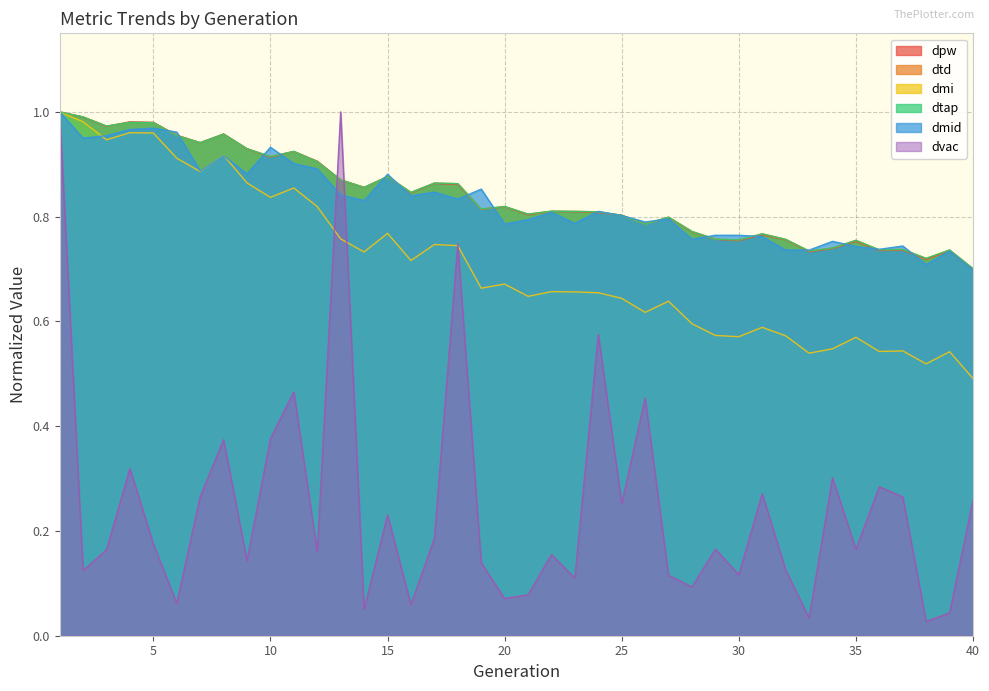

Reading right to left, list all the values displayed in this chart.

dpw: 40=0.7	39=0.7	38=0.7	37=0.7	36=0.7	35=0.8	34=0.7	33=0.7	32=0.8	31=0.8	30=0.8	29=0.8	28=0.8	27=0.8	26=0.8	25=0.8	24=0.8	23=0.8	22=0.8	21=0.8	20=0.8	19=0.8	18=0.9	17=0.9	16=0.8	15=0.9	14=0.9	13=0.9	12=0.9	11=0.9	10=0.9	9=0.9	8=1.0	7=0.9	6=1.0	5=1.0	4=1.0	3=1.0	2=1.0	1=1.0
dtd: 40=0.7	39=0.7	38=0.7	37=0.7	36=0.7	35=0.8	34=0.7	33=0.7	32=0.8	31=0.8	30=0.8	29=0.8	28=0.8	27=0.8	26=0.8	25=0.8	24=0.8	23=0.8	22=0.8	21=0.8	20=0.8	19=0.8	18=0.9	17=0.9	16=0.8	15=0.9	14=0.9	13=0.9	12=0.9	11=0.9	10=0.9	9=0.9	8=1.0	7=0.9	6=1.0	5=1.0	4=1.0	3=1.0	2=1.0	1=1.0
dmi: 40=0.5	39=0.5	38=0.5	37=0.5	36=0.5	35=0.6	34=0.5	33=0.5	32=0.6	31=0.6	30=0.6	29=0.6	28=0.6	27=0.6	26=0.6	25=0.6	24=0.7	23=0.7	22=0.7	21=0.6	20=0.7	19=0.7	18=0.7	17=0.7	16=0.7	15=0.8	14=0.7	13=0.8	12=0.8	11=0.9	10=0.8	9=0.9	8=0.9	7=0.9	6=0.9	5=1.0	4=1.0	3=0.9	2=1.0	1=1.0
dtap: 40=0.7	39=0.7	38=0.7	37=0.7	36=0.7	35=0.8	34=0.7	33=0.7	32=0.8	31=0.8	30=0.8	29=0.8	28=0.8	27=0.8	26=0.8	25=0.8	24=0.8	23=0.8	22=0.8	21=0.8	20=0.8	19=0.8	18=0.9	17=0.9	16=0.8	15=0.9	14=0.9	13=0.9	12=0.9	11=0.9	10=0.9	9=0.9	8=1.0	7=0.9	6=1.0	5=1.0	4=1.0	3=1.0	2=1.0	1=1.0
dmid: 40=0.7	39=0.7	38=0.7	37=0.7	36=0.7	35=0.7	34=0.8	33=0.7	32=0.7	31=0.8	30=0.8	29=0.8	28=0.8	27=0.8	26=0.8	25=0.8	24=0.8	23=0.8	22=0.8	21=0.8	20=0.8	19=0.9	18=0.8	17=0.8	16=0.8	15=0.9	14=0.8	13=0.8	12=0.9	11=0.9	10=0.9	9=0.9	8=0.9	7=0.9	6=1.0	5=1.0	4=1.0	3=1.0	2=1.0	1=1.0
dvac: 40=0.3	39=0.0	38=0.0	37=0.3	36=0.3	35=0.2	34=0.3	33=0.0	32=0.1	31=0.3	30=0.1	29=0.2	28=0.1	27=0.1	26=0.5	25=0.3	24=0.6	23=0.1	22=0.2	21=0.1	20=0.1	19=0.1	18=0.7	17=0.2	16=0.1	15=0.2	14=0.1	13=1.0	12=0.2	11=0.5	10=0.4	9=0.1	8=0.4	7=0.3	6=0.1	5=0.2	4=0.3	3=0.2	2=0.1	1=1.0